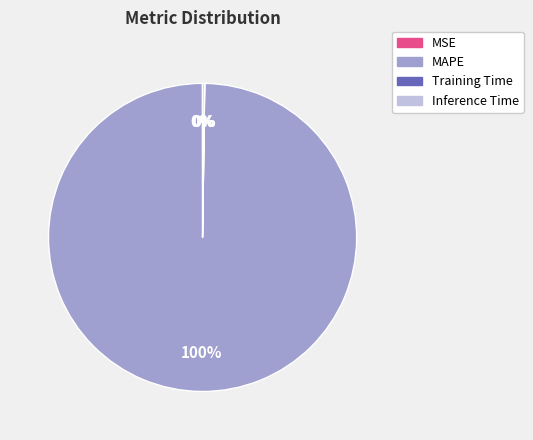

Is there a majority slice in this chart?

Yes